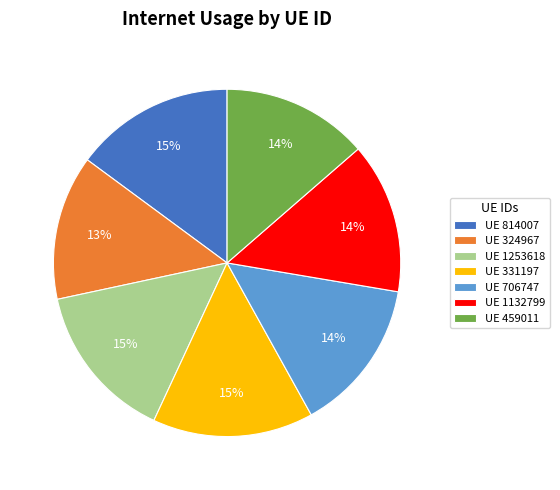

To the nearest percent, what is the average slice percentage?

14%